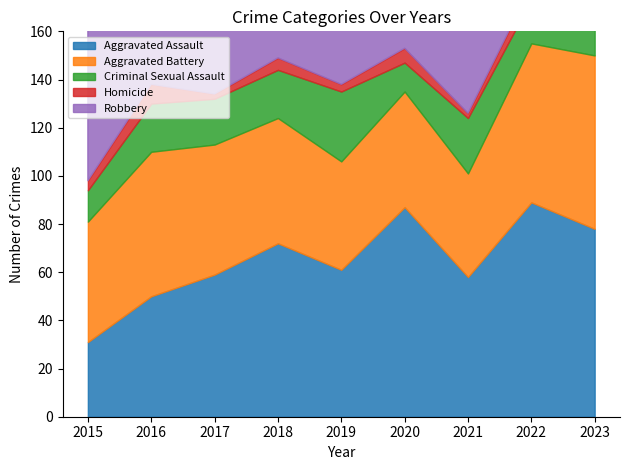

What are all the series names shown in the legend?

Aggravated Assault, Aggravated Battery, Criminal Sexual Assault, Homicide, Robbery